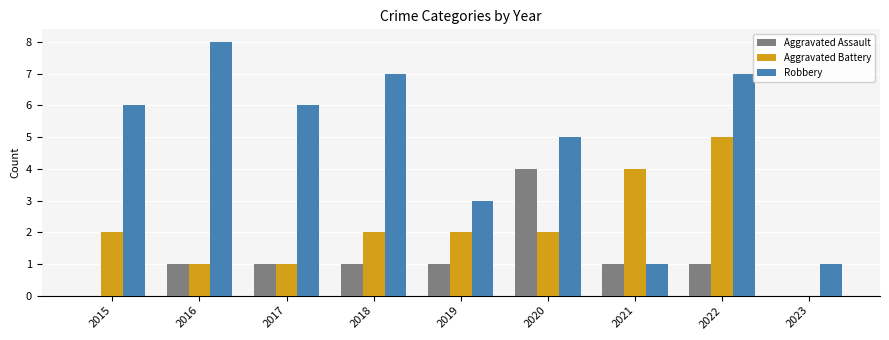

True or false: Aggravated Assault has a value of 1 at 2022.

True